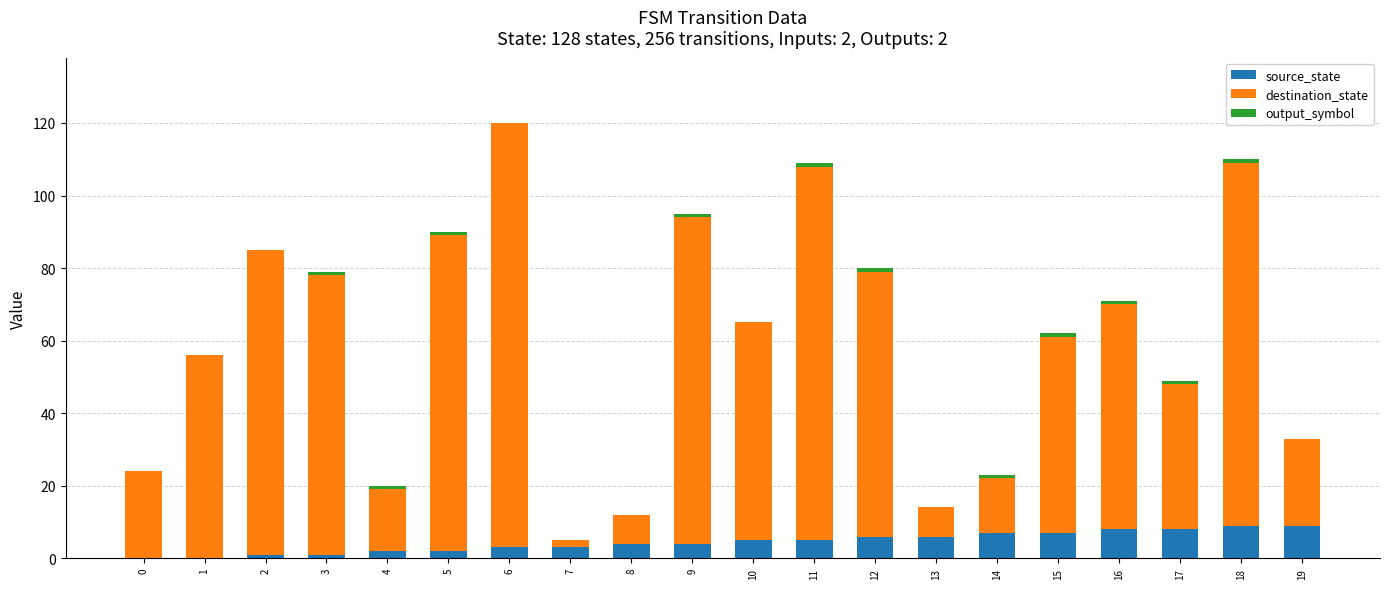

At which category is the sum across all series the highest?

6